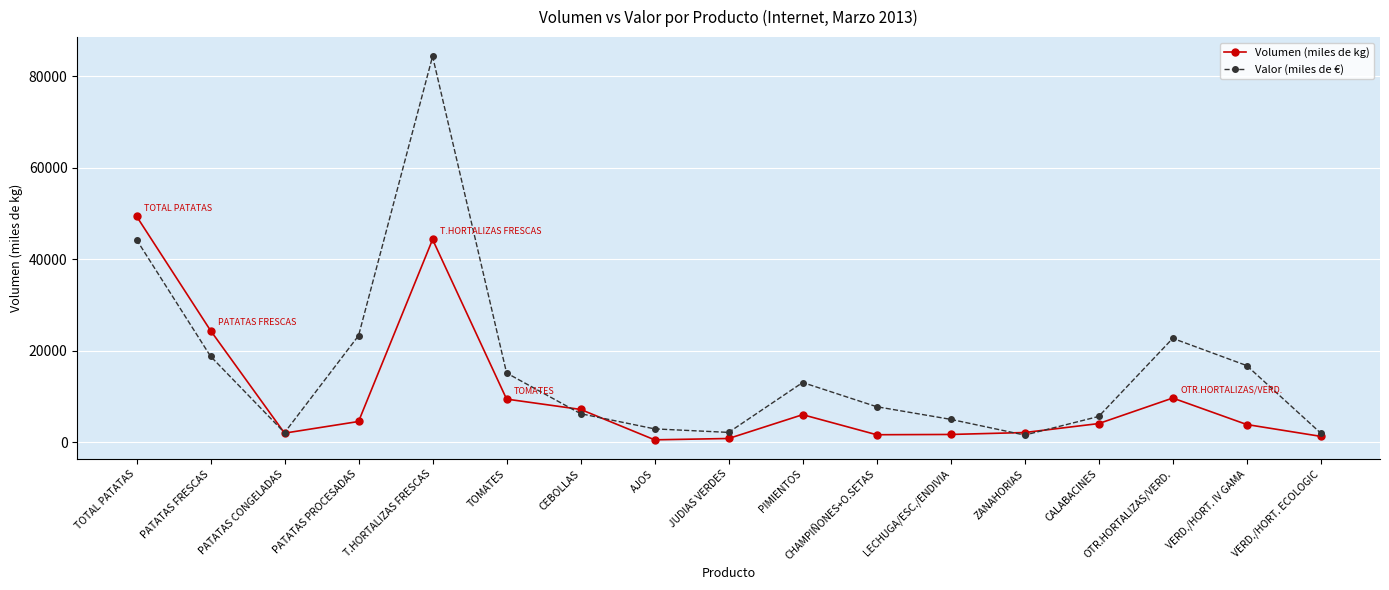

In Valor (miles de €), how many points are lower than both neighbors (excluding endpoints)?

3